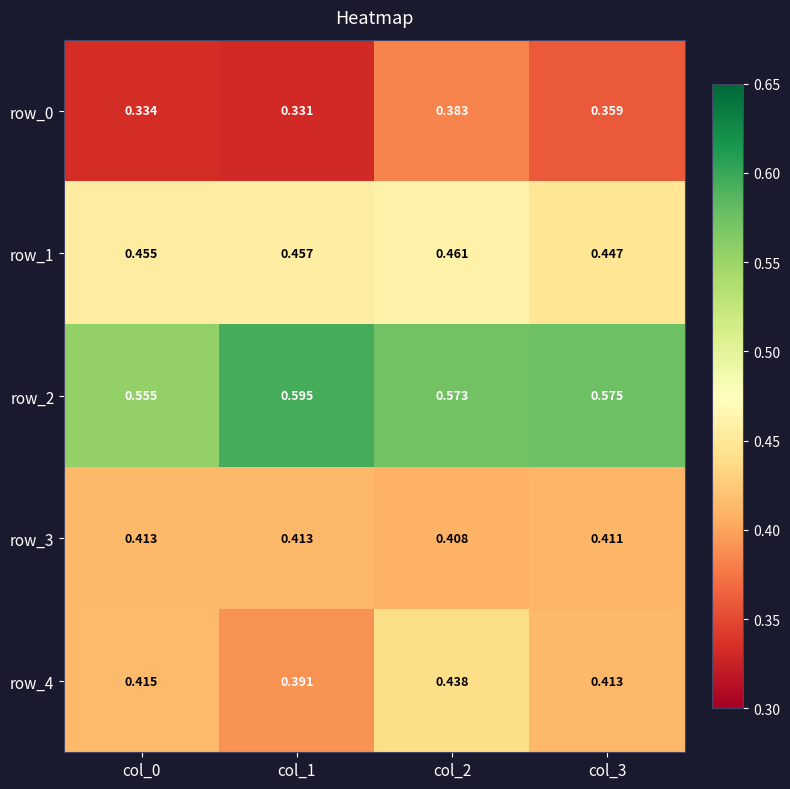

Which category has the highest value across all series?

col_1